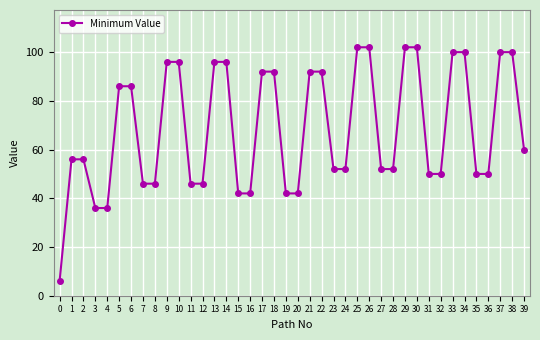

What is the maximum value shown in the chart?

102